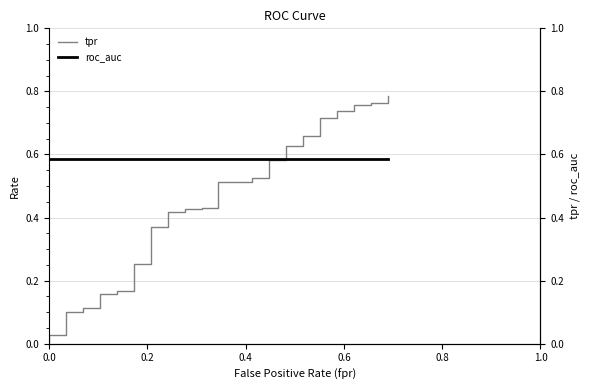

What is the average value of the tpr series?

0.4